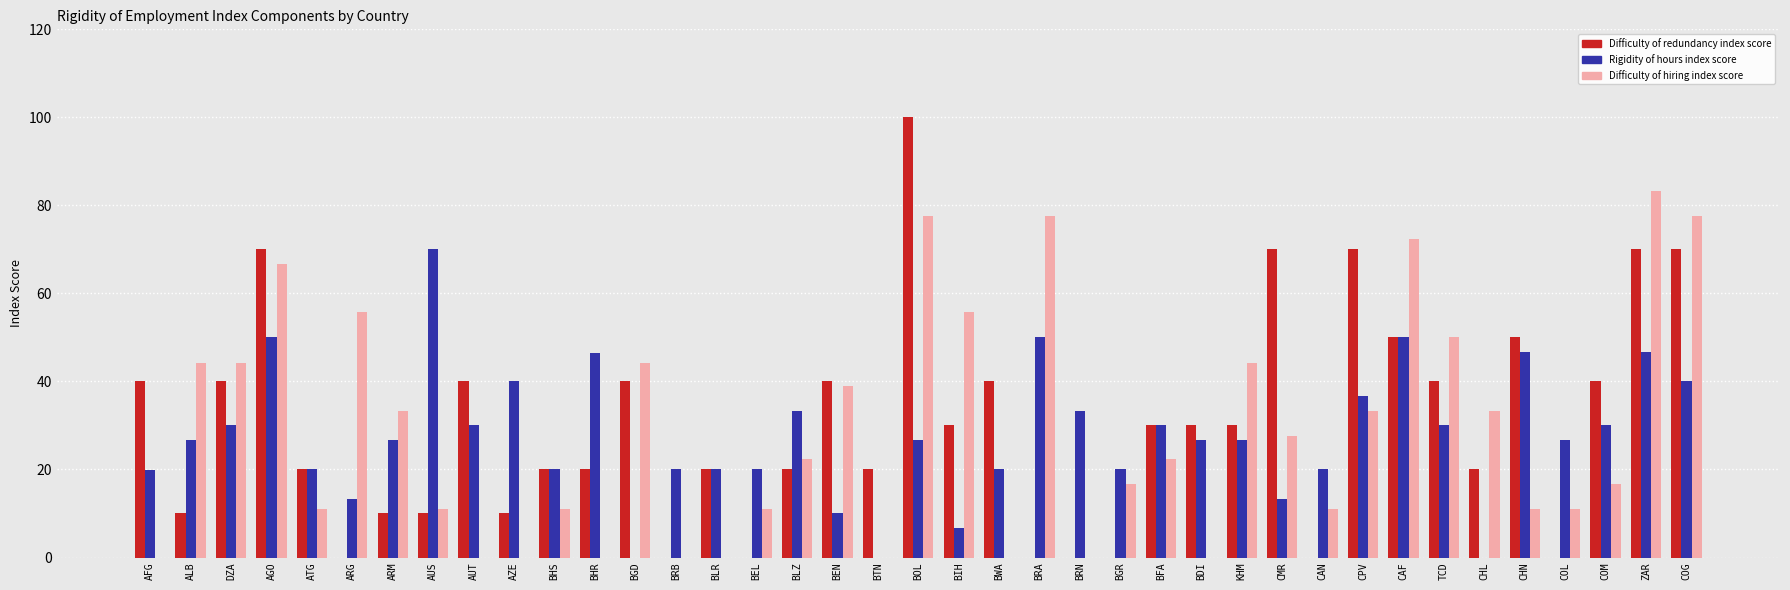

What is the difference between the Difficulty of hiring index score values at ARM and BIH?

22.4